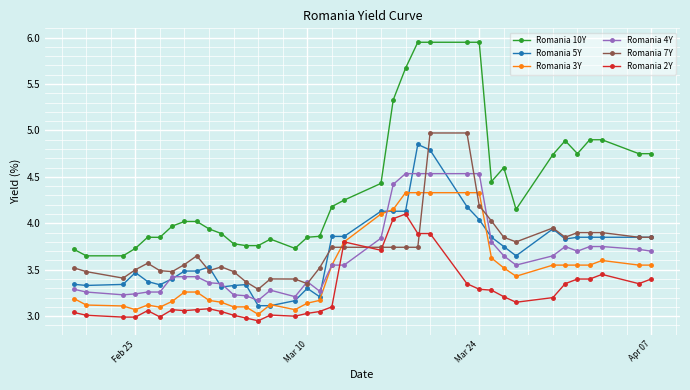

What is the value of the Romania 5Y point at the 22nd from the left?

4.1